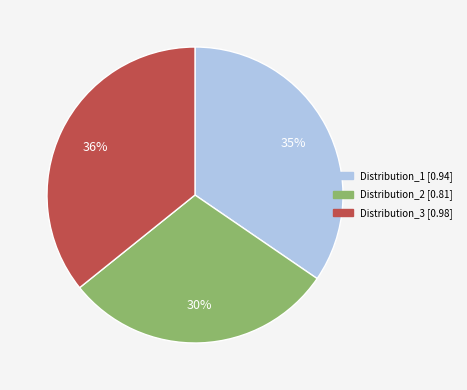

Is it true that Distribution_2 is 38% of the pie?

False